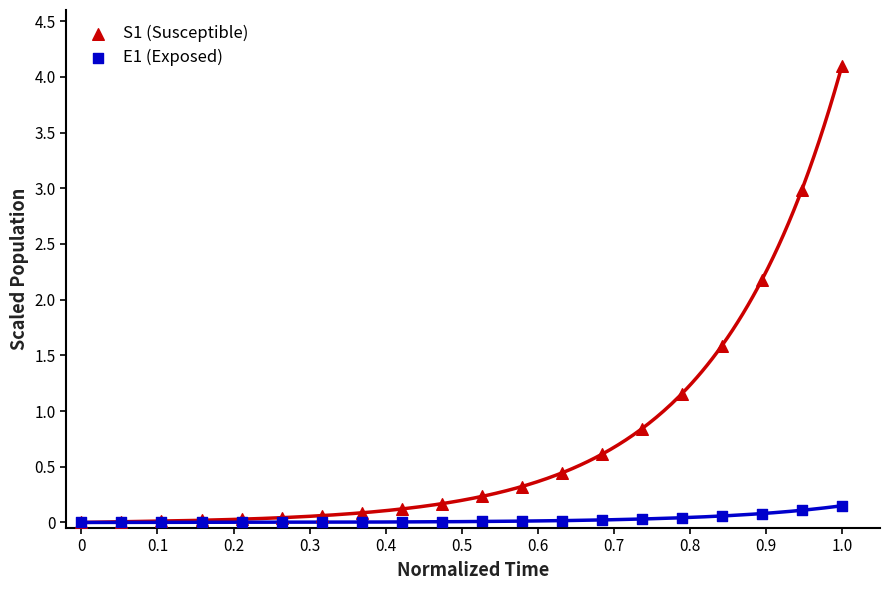

Across all series, what Y value is closest to 2?

2.2